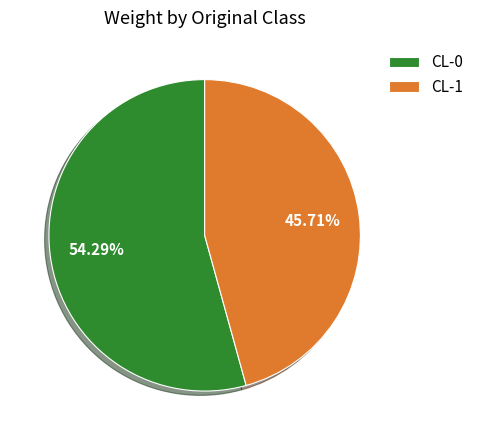

Is the sum of CL-1 and CL-0 greater than half?

Yes